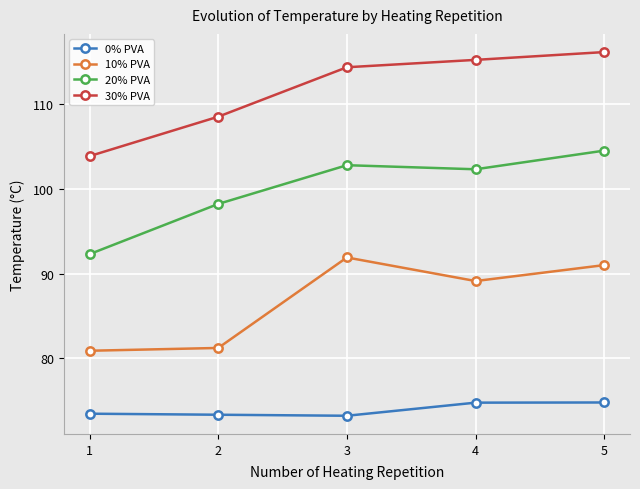

What is the maximum value for 10% PVA?

91.9